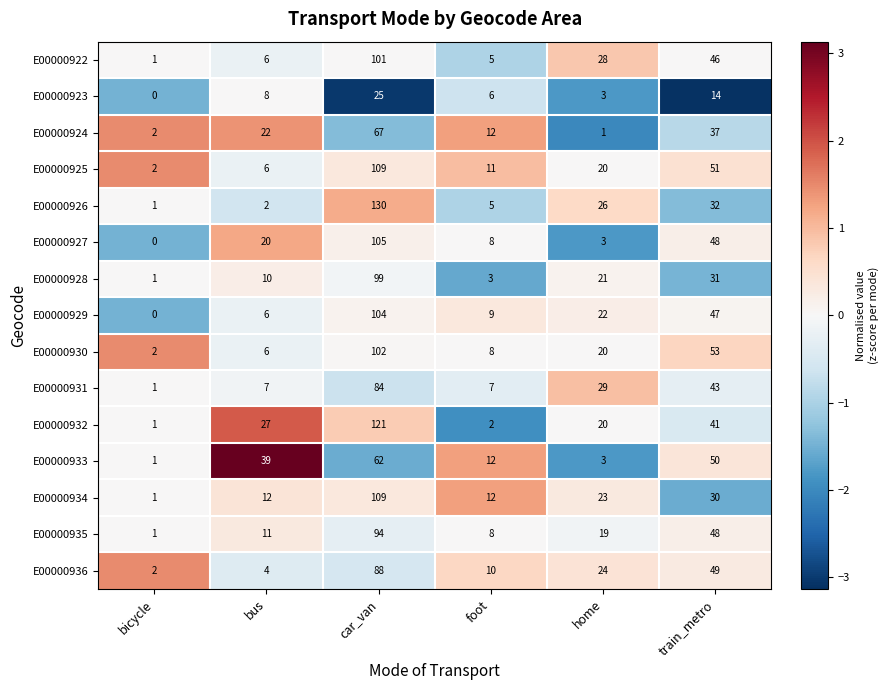

At which label does E00000926 reach its peak?

car_van